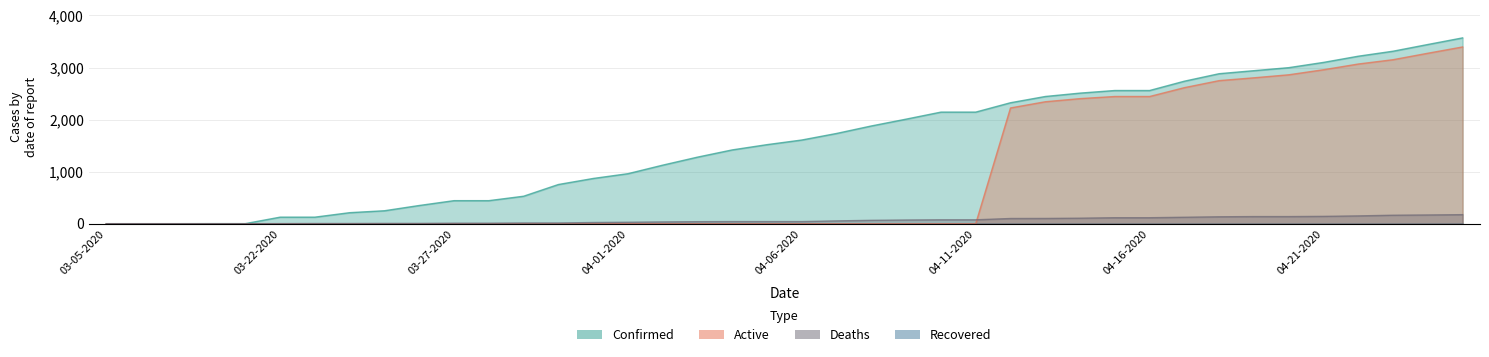

At which category does the chart reach its minimum across all series?

03-05-2020